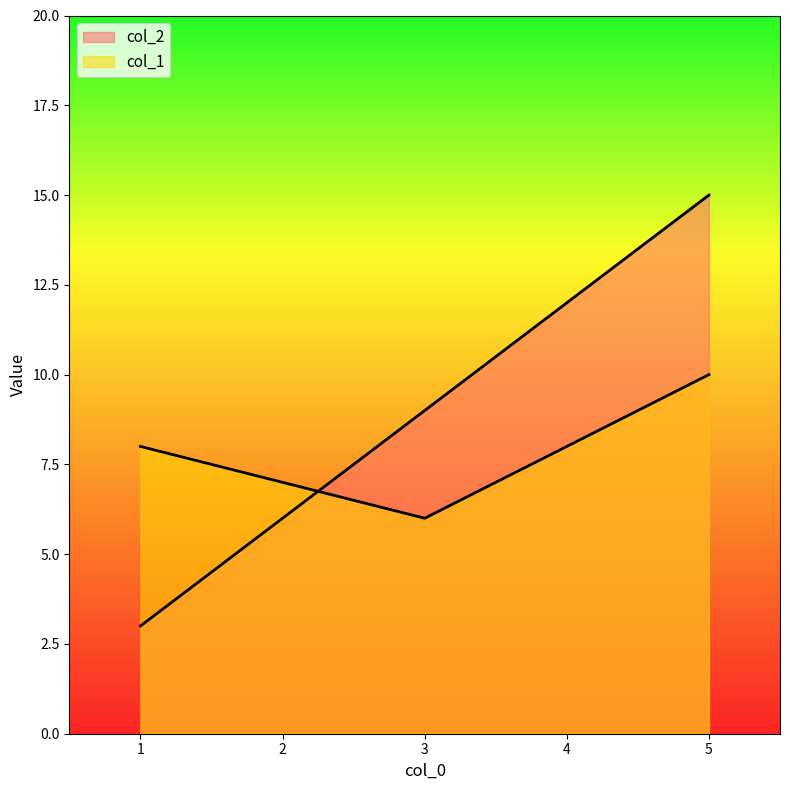

Reading left to right, list all the values displayed in this chart.

col_2: 1=3	2=6	3=9	4=12	5=15
col_1: 1=8	2=7	3=6	4=8	5=10